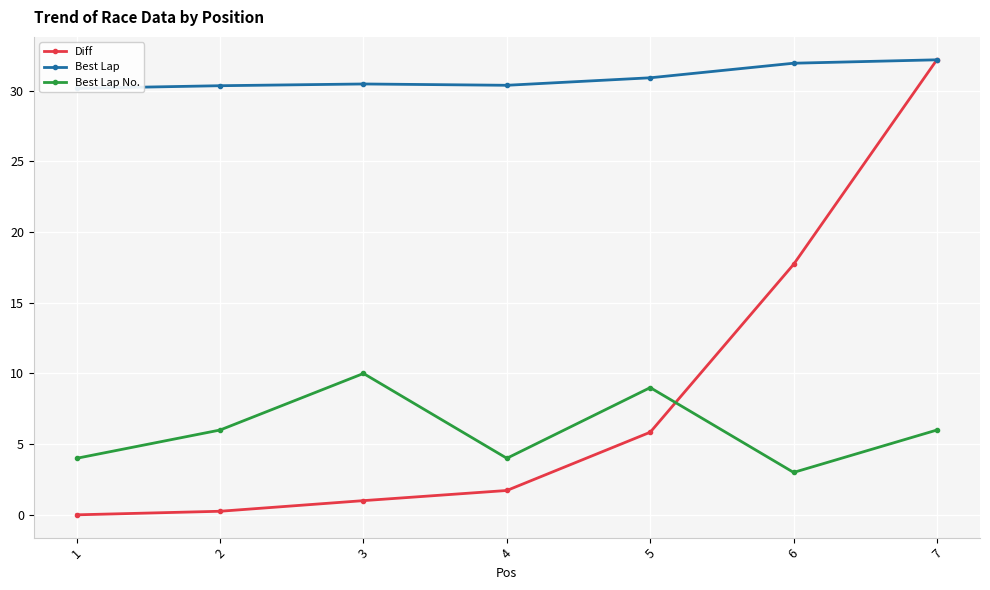

True or false: Best Lap No. has a value of 4.0 at 1.

True